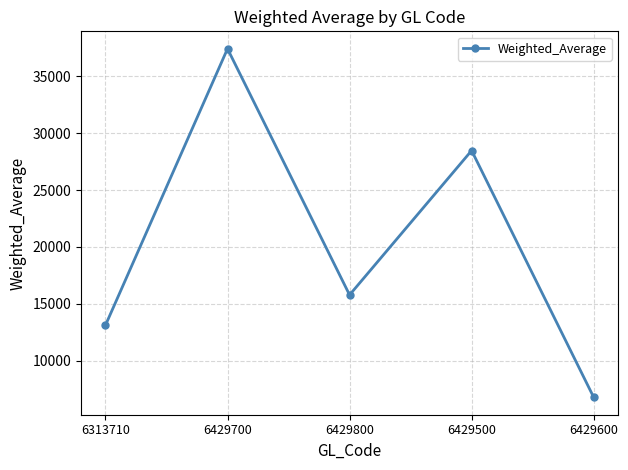

How many series are shown in this chart?

1